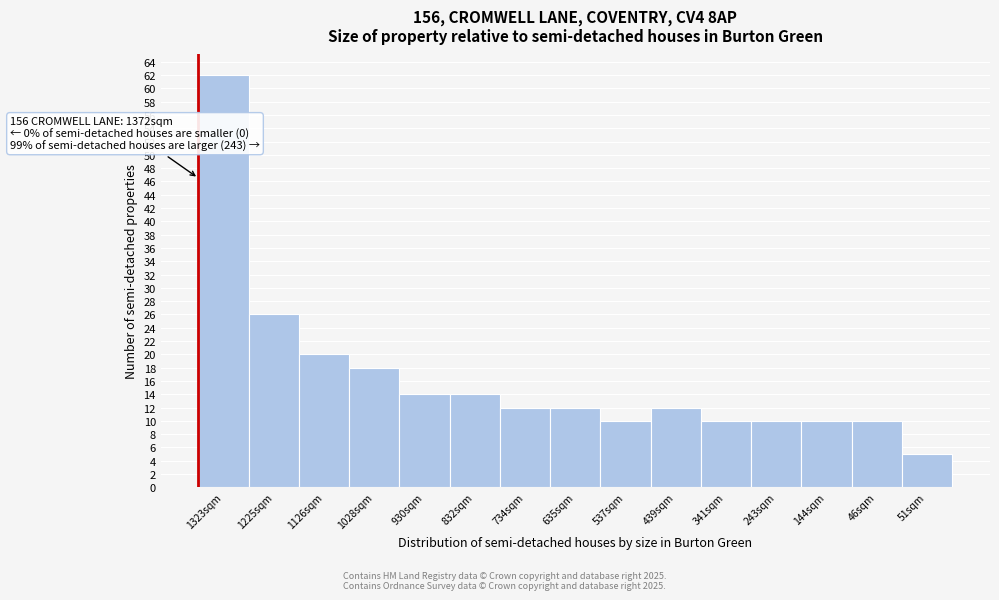

Reading right to left, list all the values displayed in this chart.

51sqm=5	46sqm=10	144sqm=10	243sqm=10	341sqm=10	439sqm=12	537sqm=10	635sqm=12	734sqm=12	832sqm=14	930sqm=14	1028sqm=18	1126sqm=20	1225sqm=26	1323sqm=62